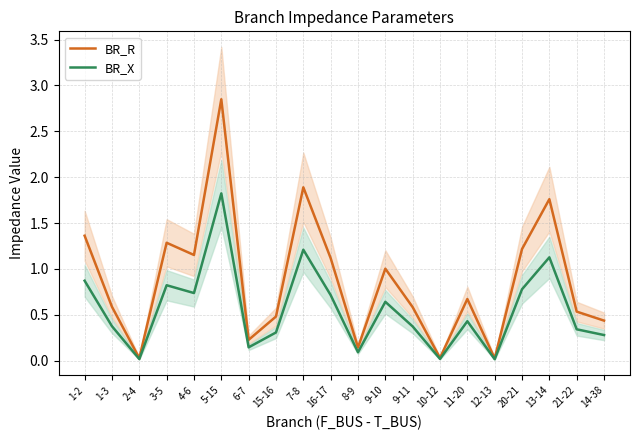

Read the BR_R value at 6-7.

0.2